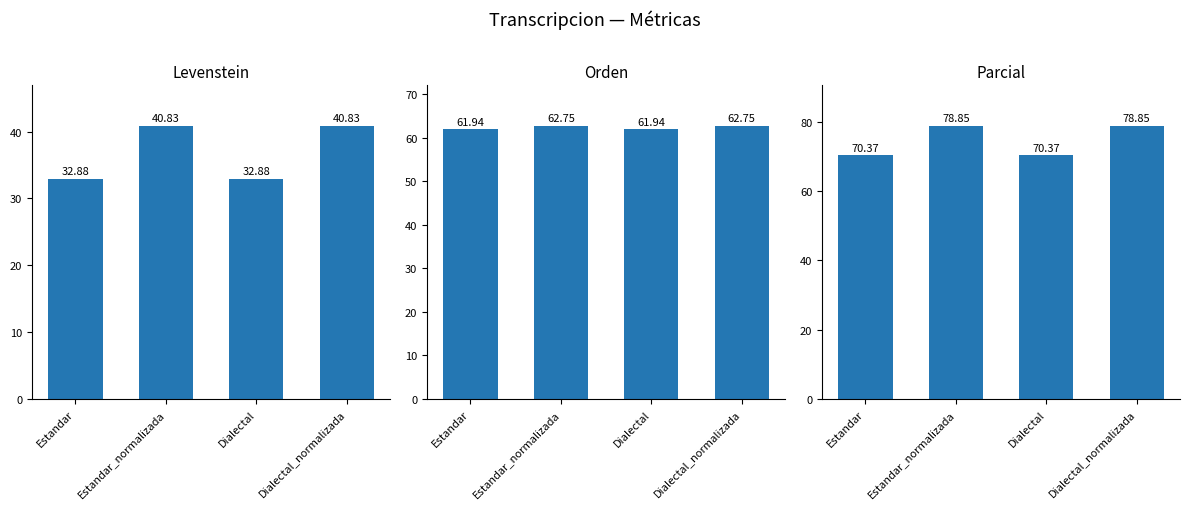

The value of Levenstein at Estandar_normalizada is 61.2. True or false?

False